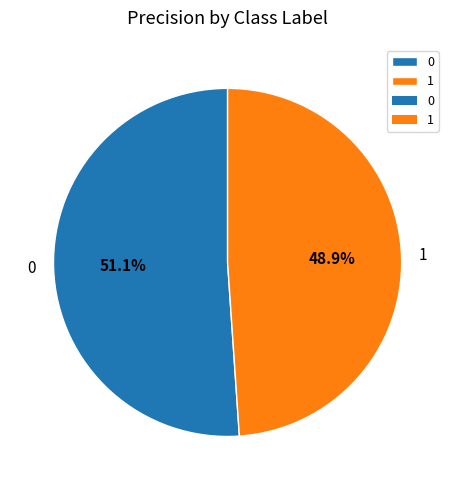

To the nearest percent, what percentage of the pie is 0?

51%